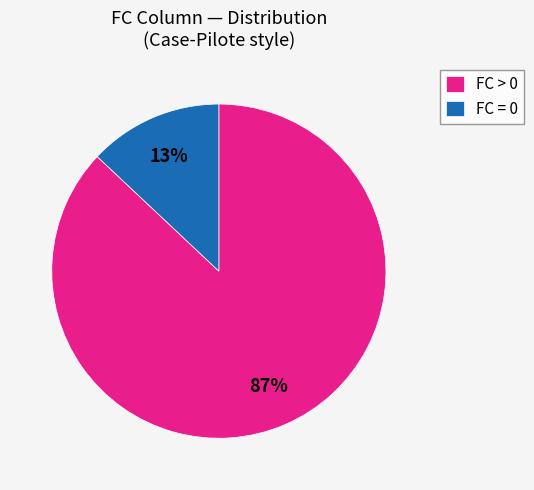

Between FC = 0 and FC > 0, which is larger?

FC > 0